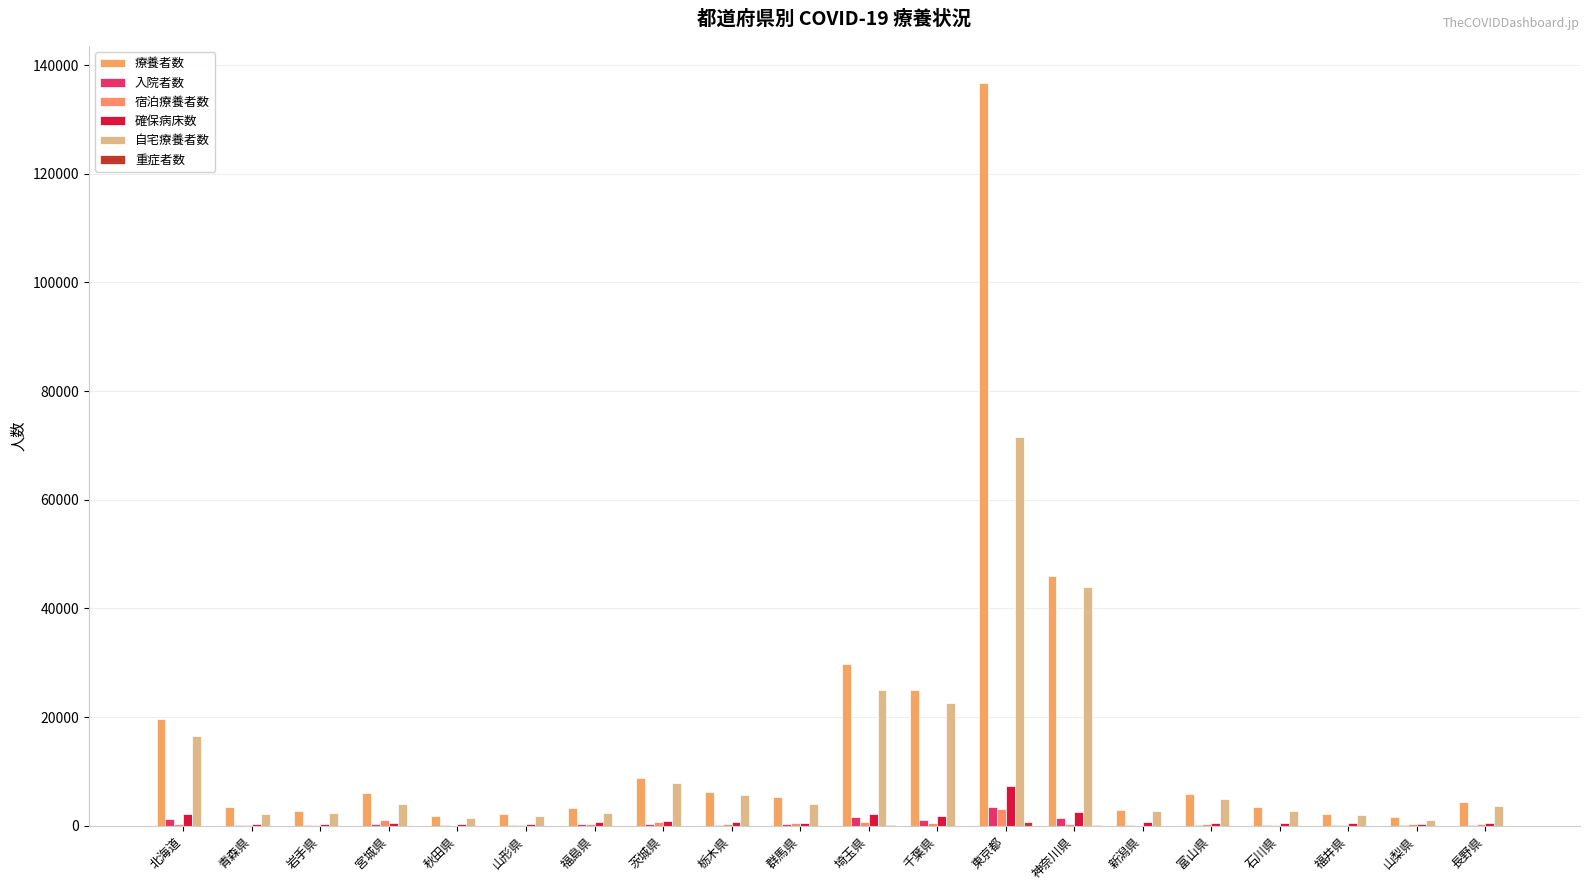

What is the difference between the 宿泊療養者数 values at 山形県 and 茨城県?

606